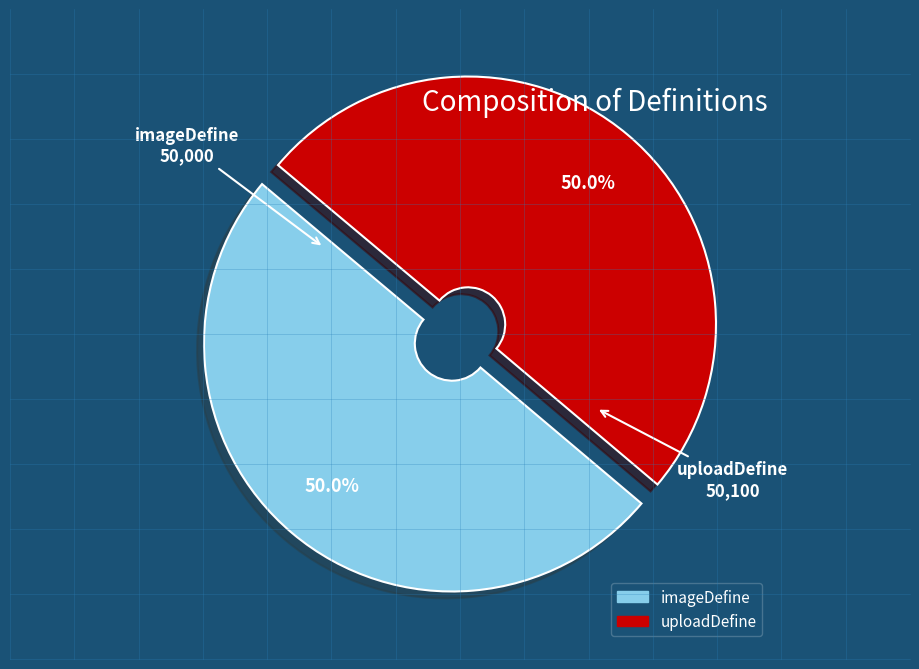

Approximately how many times larger is the value at uploadDefine compared to imageDefine?

1.0